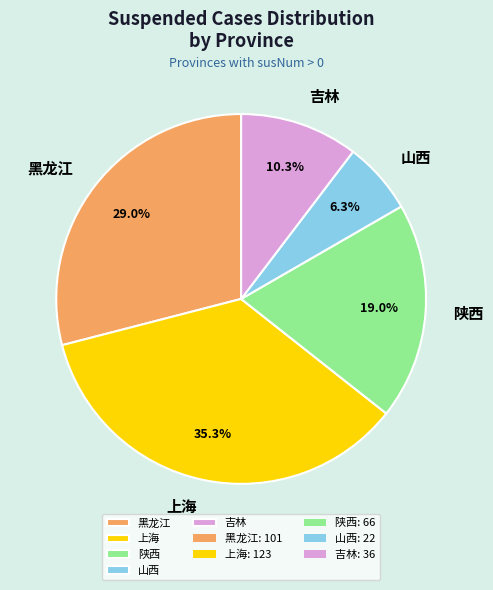

How many segments does this pie chart have?

5